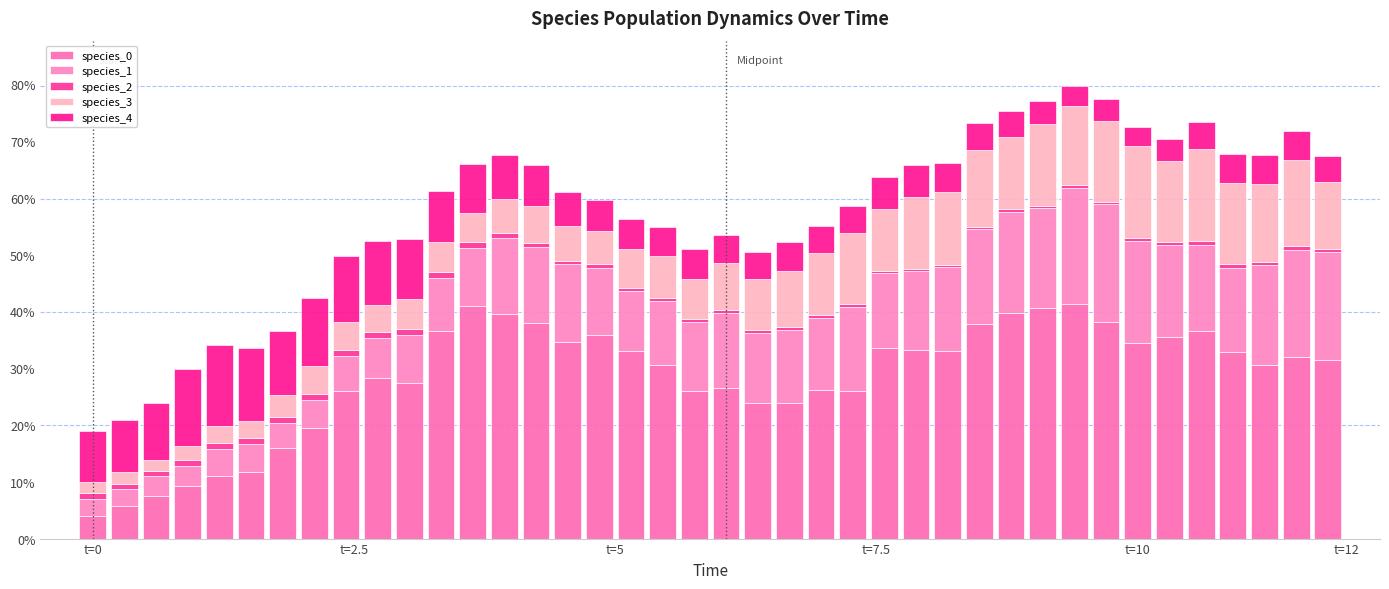

Are the bars horizontal?

No